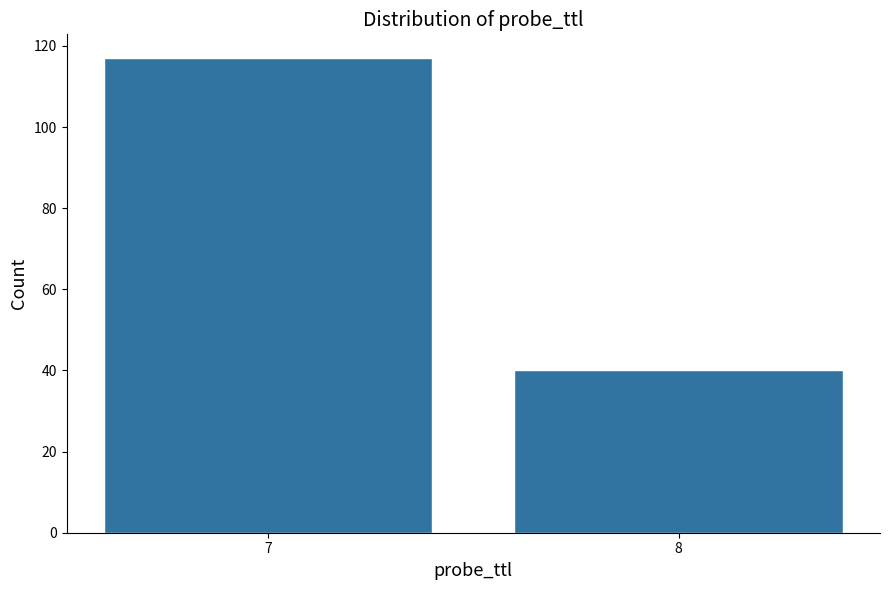

Reading left to right, extract all data points from this chart.

7=117	8=40